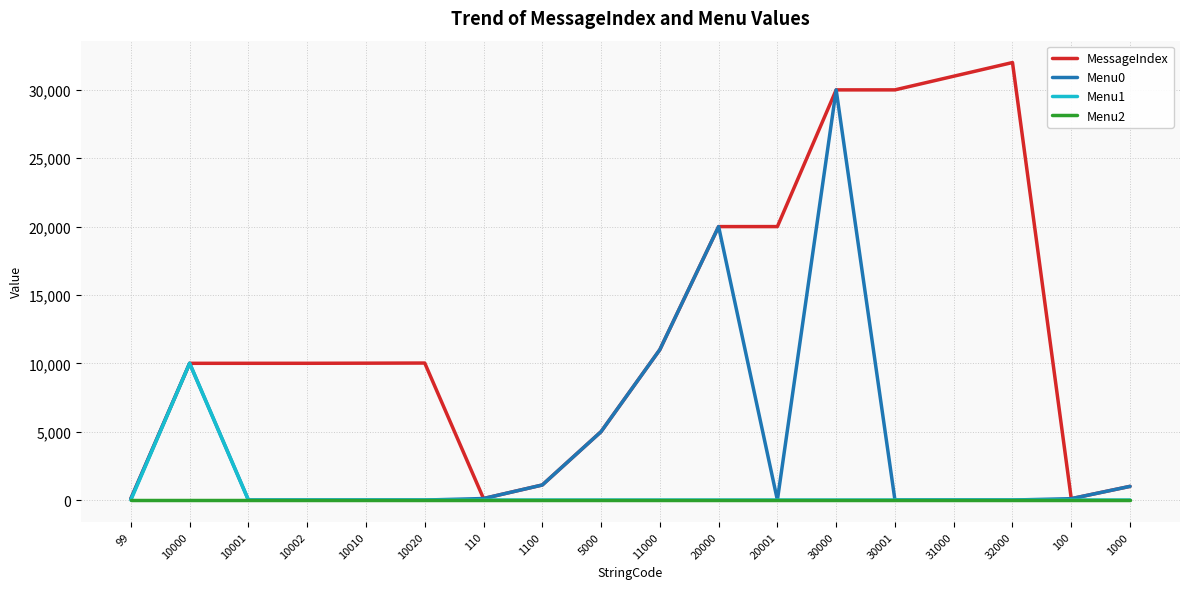

Where is the first local maximum for Menu0?

10000